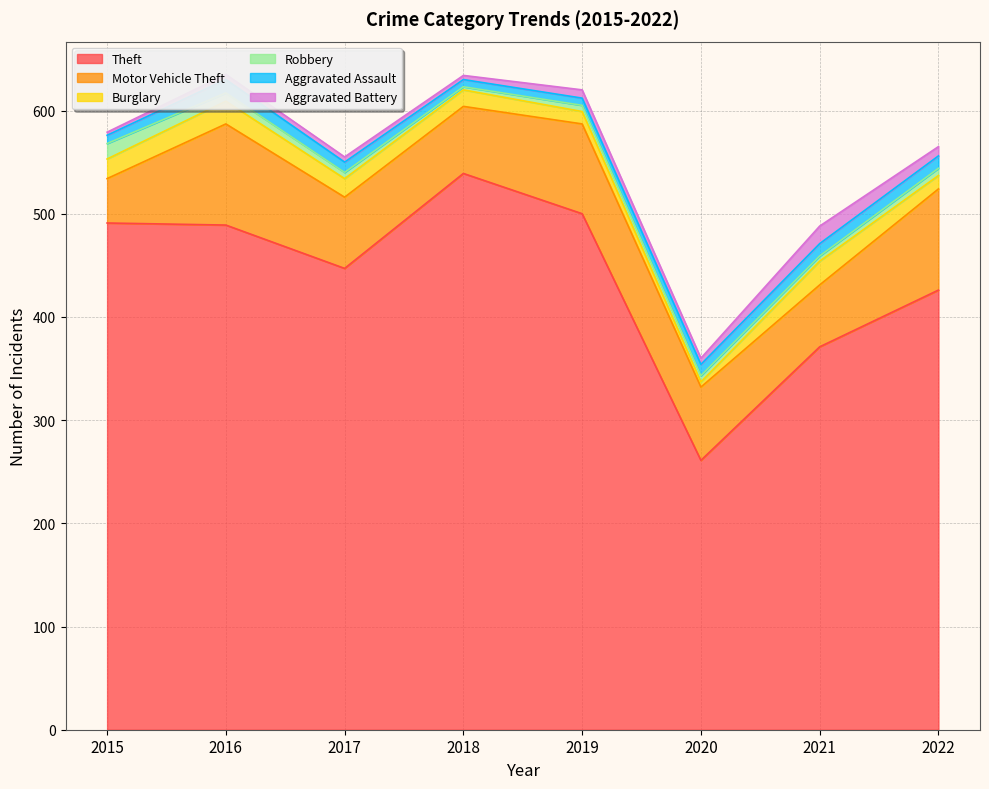

Count the number of data series in this chart.

6